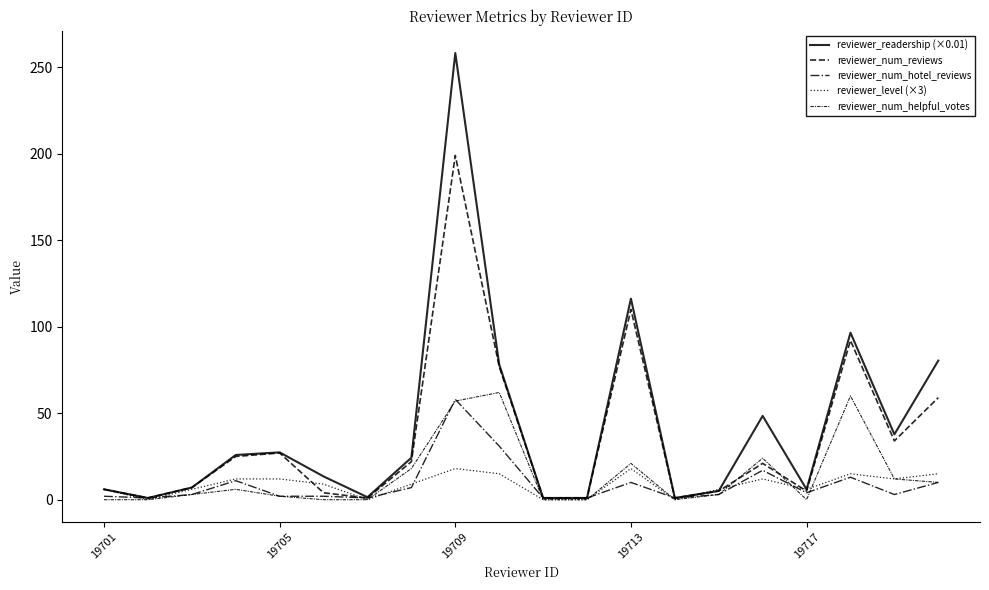

What is the highest value of the reviewer_num_hotel_reviews series?

58.0